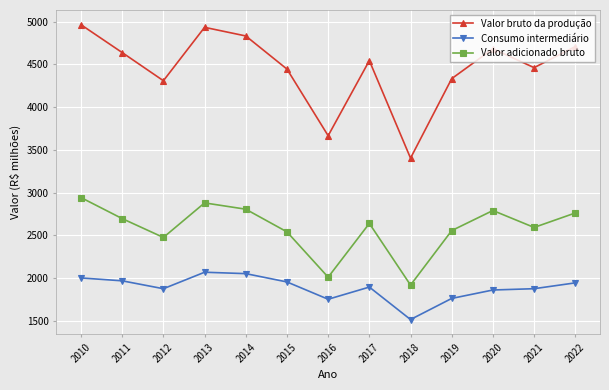

Rank the series by their average value, from highest to lowest.

Valor bruto da produção, Valor adicionado bruto, Consumo intermediário